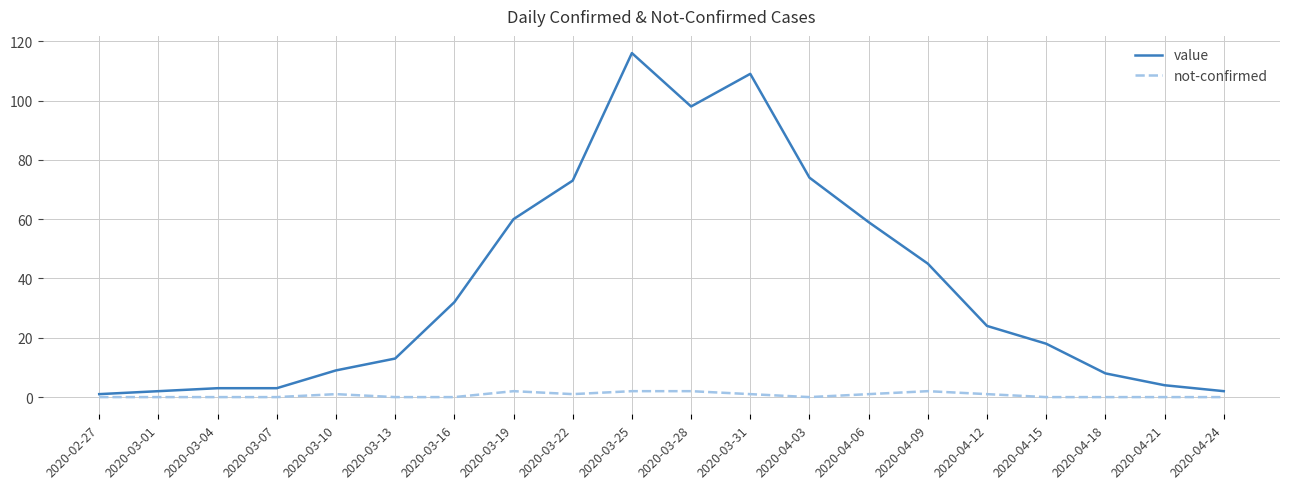

What is the total value across all series at 2020-03-13?

13